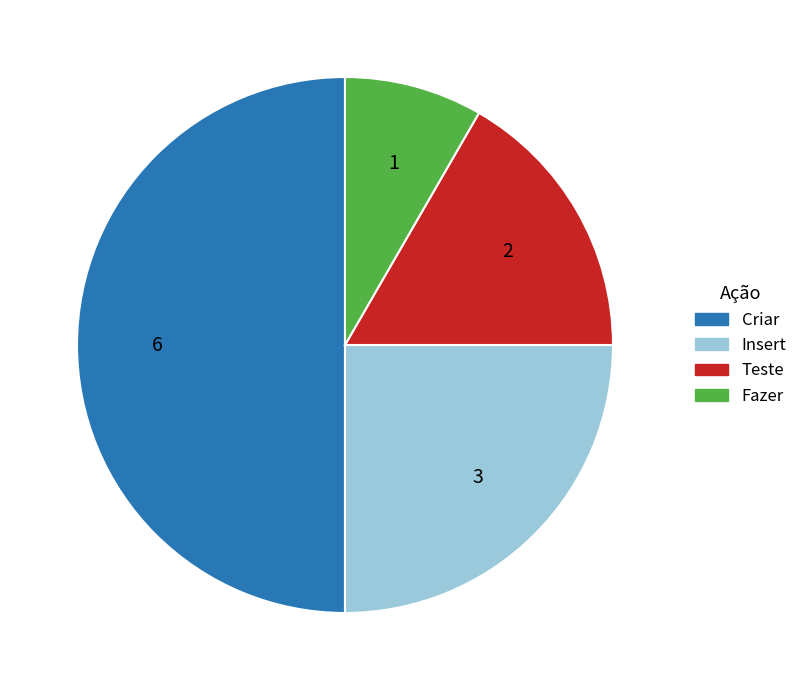

True or false: Insert accounts for 15% of the total.

False